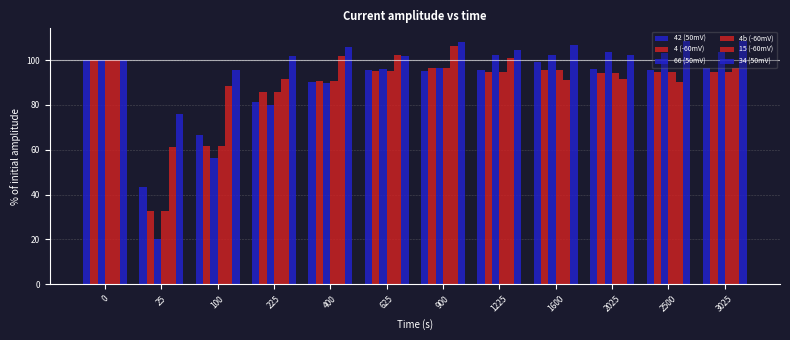

How many categories are shown in the chart?

12